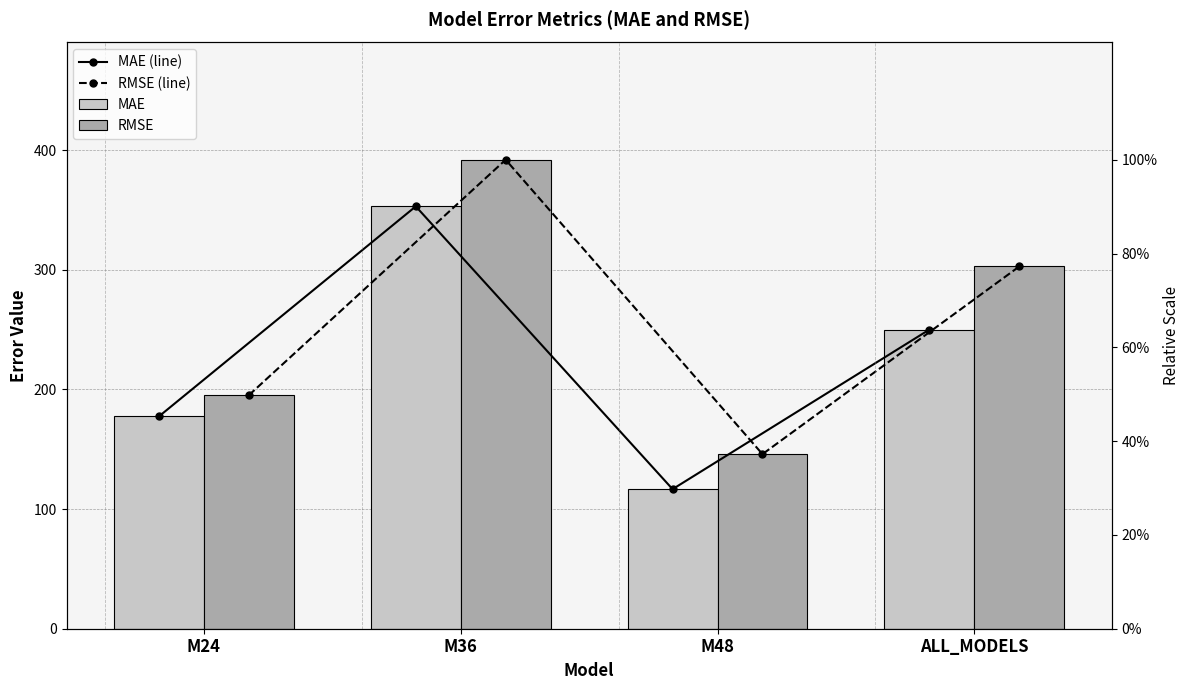

Which series has the largest range (max minus min)?

RMSE (line)